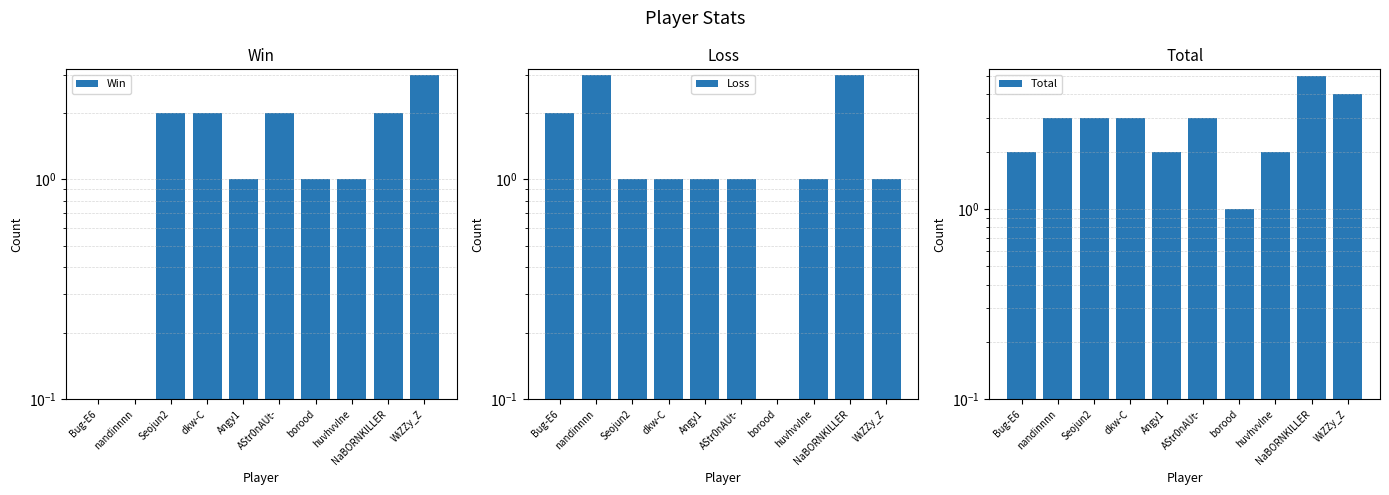

Which series has the largest range (max minus min)?

Total